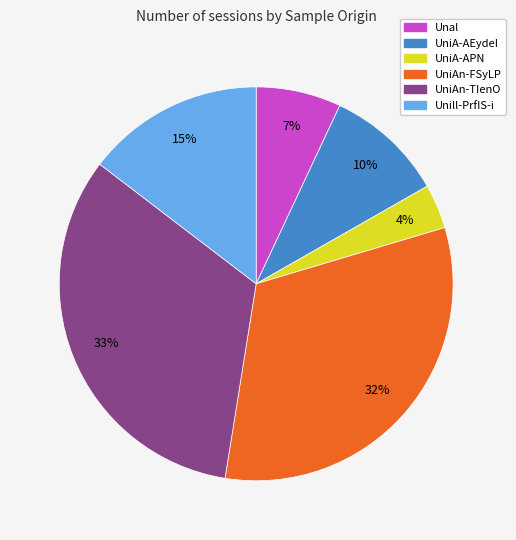

Which slice is the largest?

UniAn-TIenO